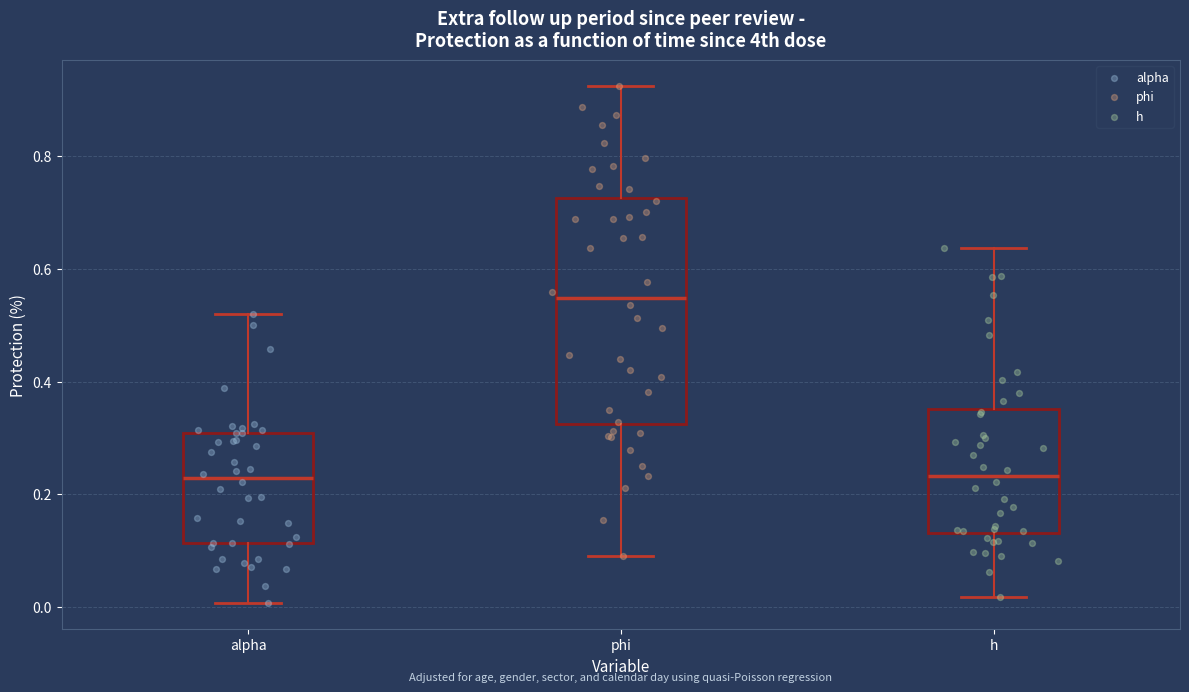

Reading left to right, read every box against the y-axis: the position of its median line, the range the box covers, and the ends of its whiskers. The values are not printed on the chart, so give them approximately, as read against the axis.

alpha: median 0.22, box 0.12 to 0.30, whiskers 0.00 to 0.52
phi: median 0.54, box 0.32 to 0.72, whiskers 0.10 to 0.92
h: median 0.24, box 0.14 to 0.36, whiskers 0.02 to 0.64